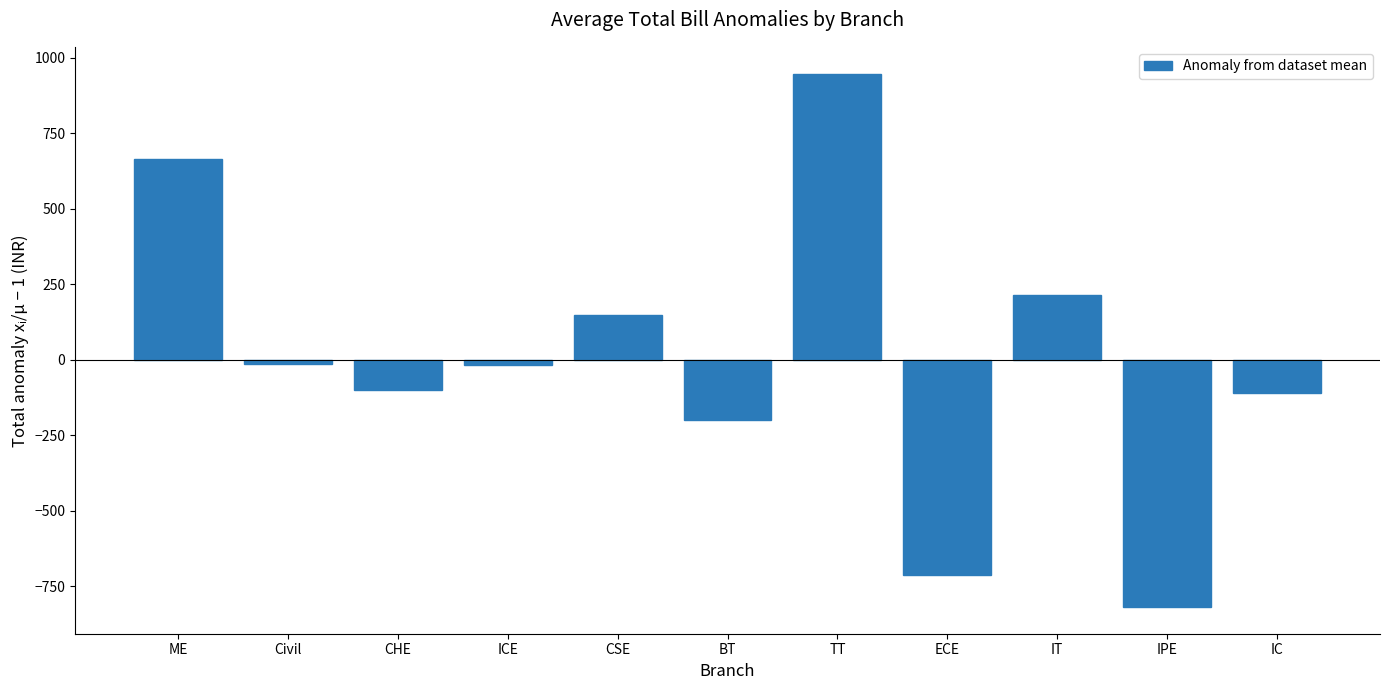

What position from the right is ICE?

8